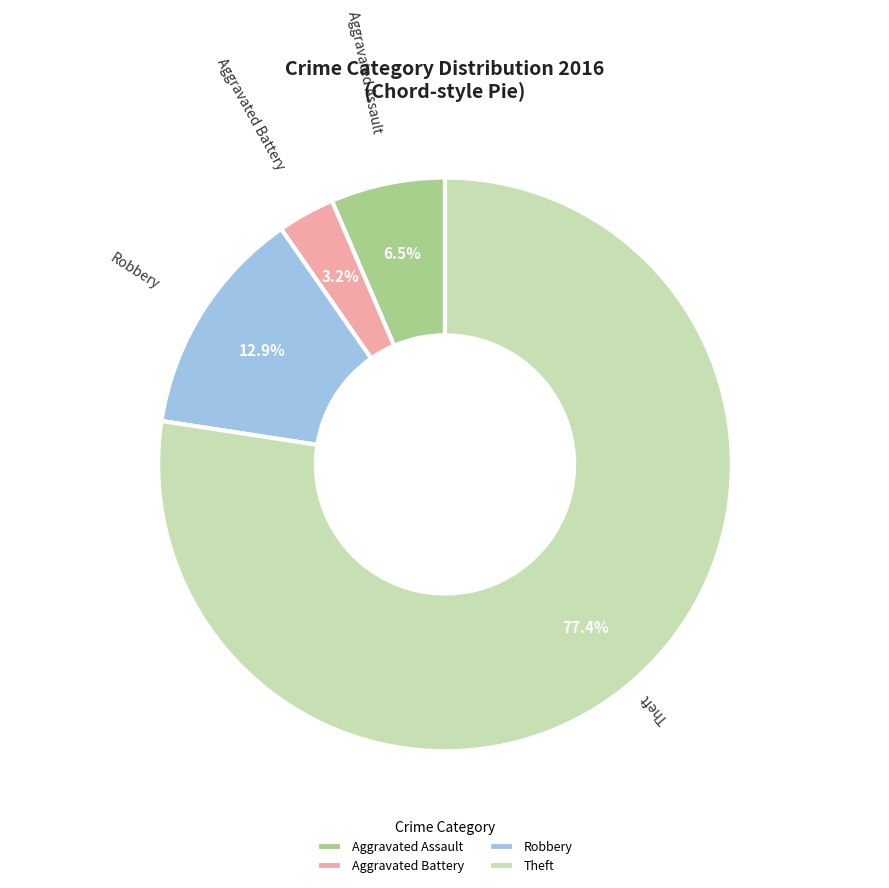

Which slice is the largest?

Theft